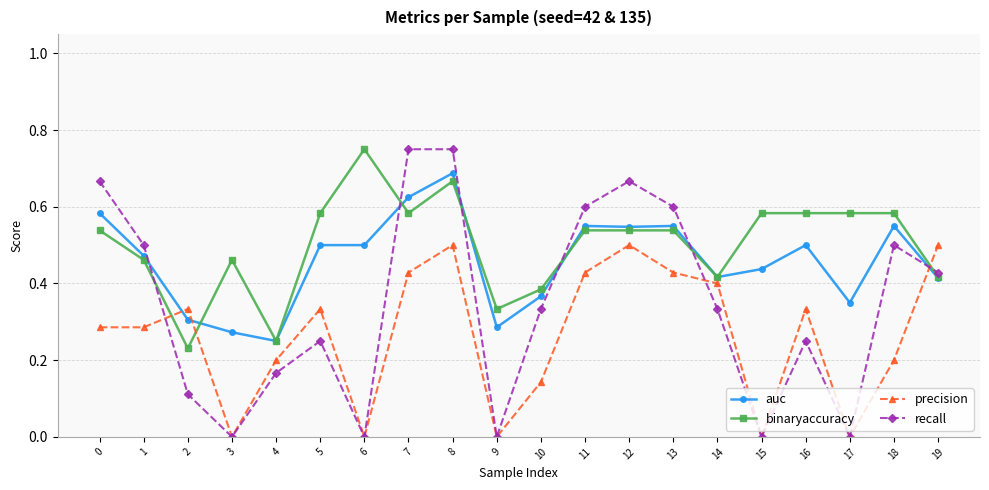

Where is the first local maximum for binaryaccuracy?

3